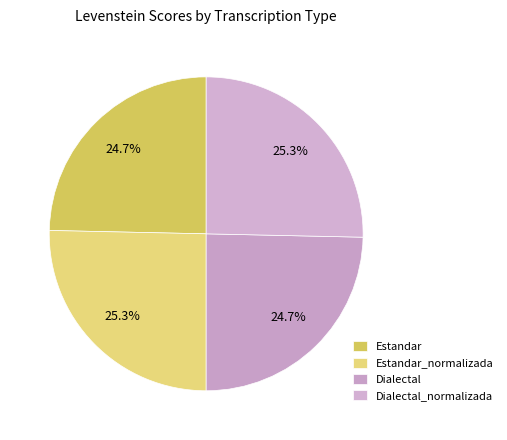

Count the number of slices in the pie.

4